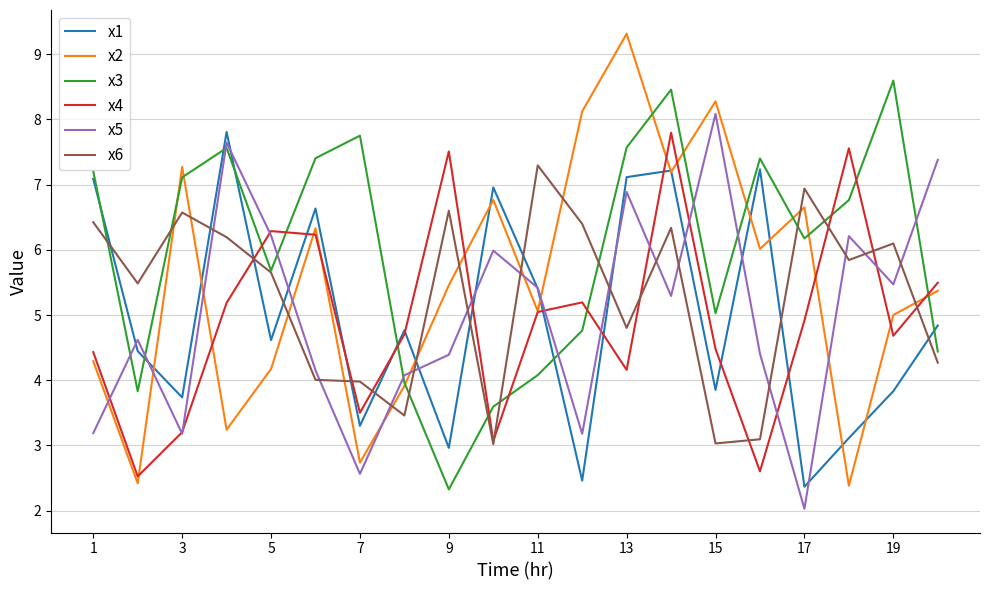

What is the maximum value shown in the chart?

9.3